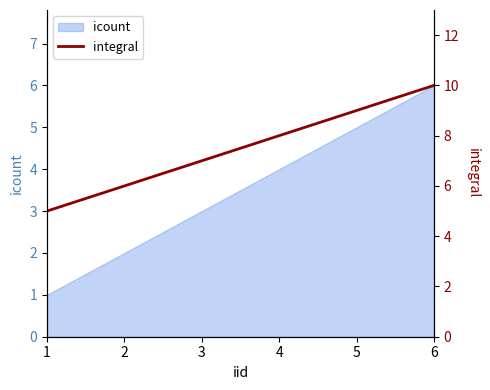

Which category has the highest value across all series?

6